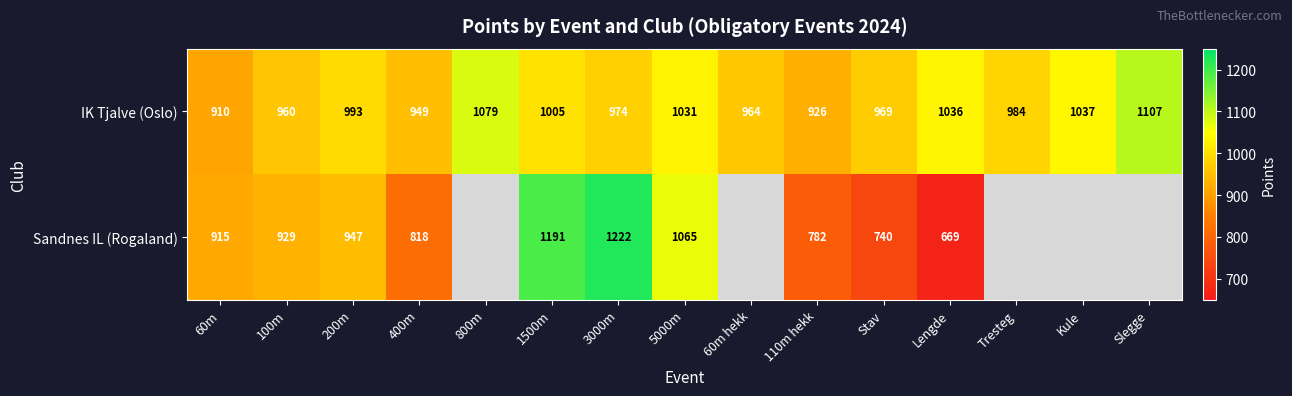

What is the average value of the IK Tjalve (Oslo) series?

995